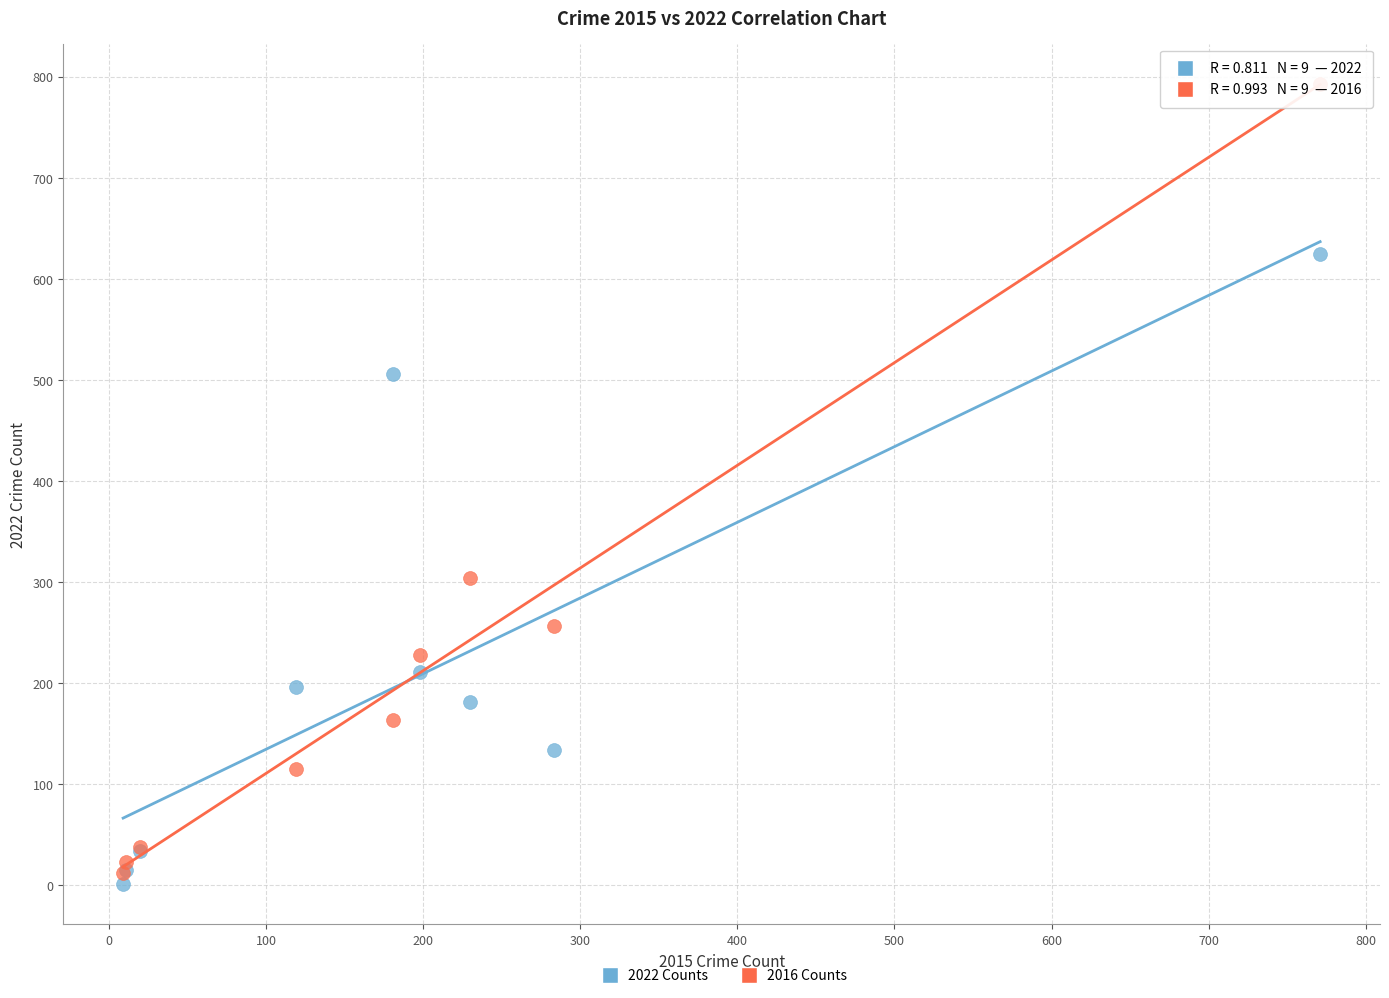

Which series reaches the maximum Y coordinate?

2016 Counts